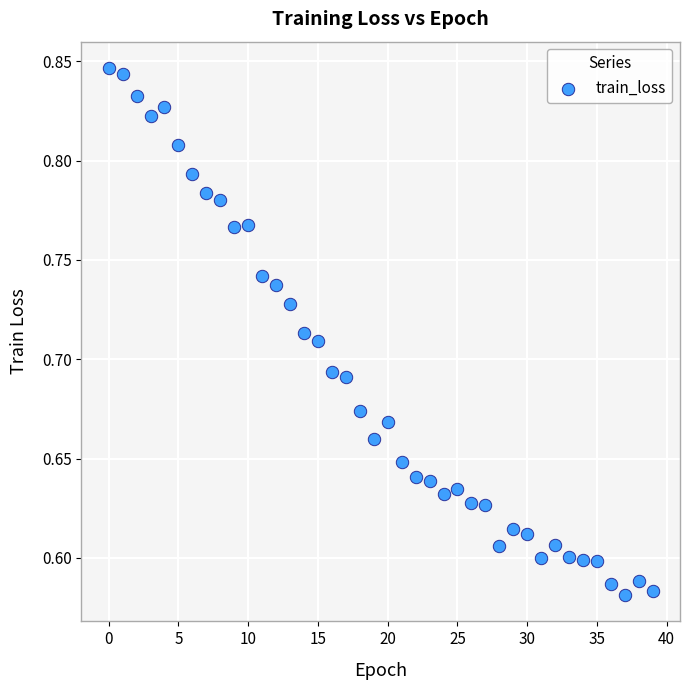

What is the range of Y values (max minus min)?

0.3